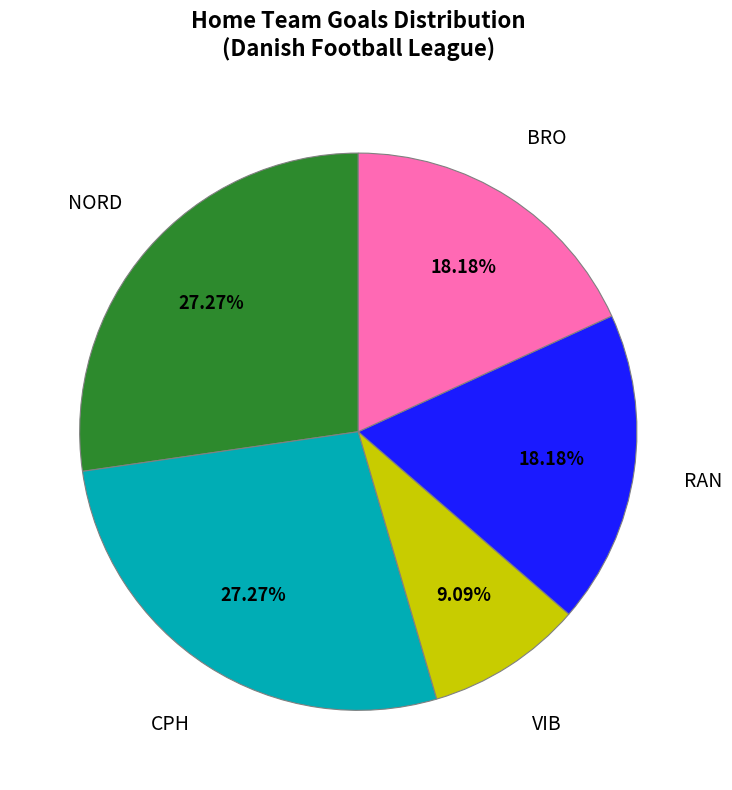

Count the number of slices in the pie.

5